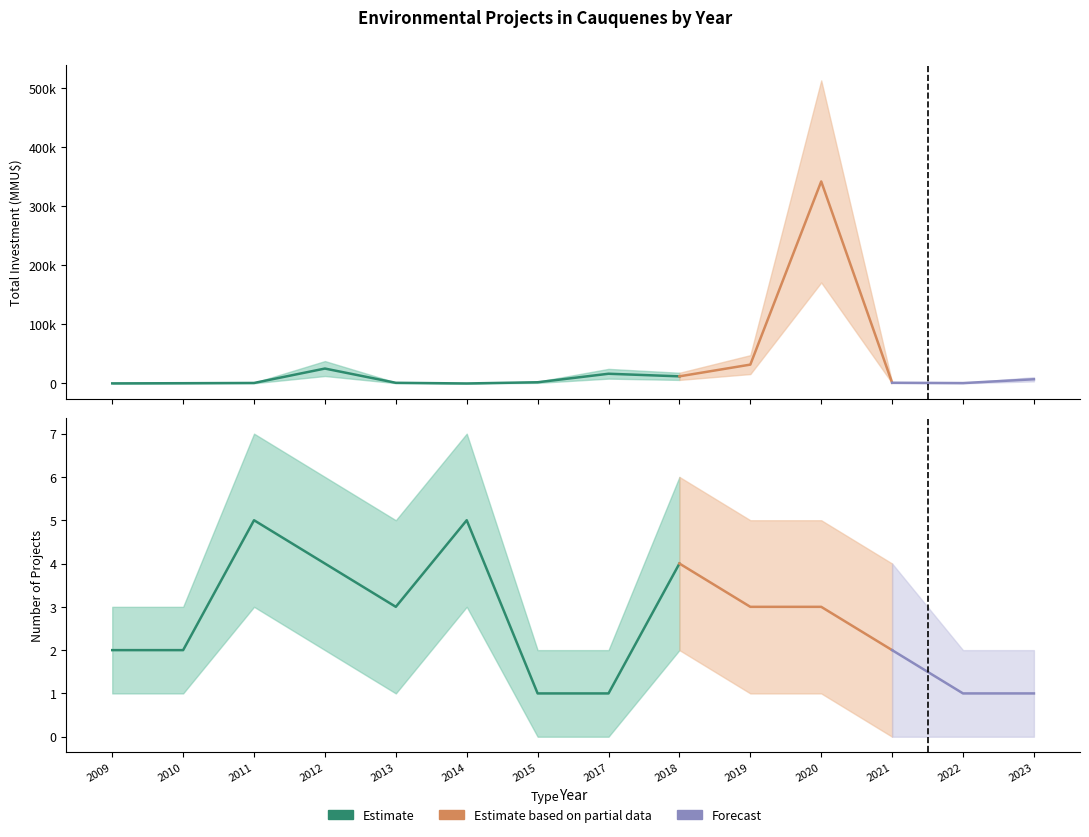

At which category is the sum across all series the highest?

2020